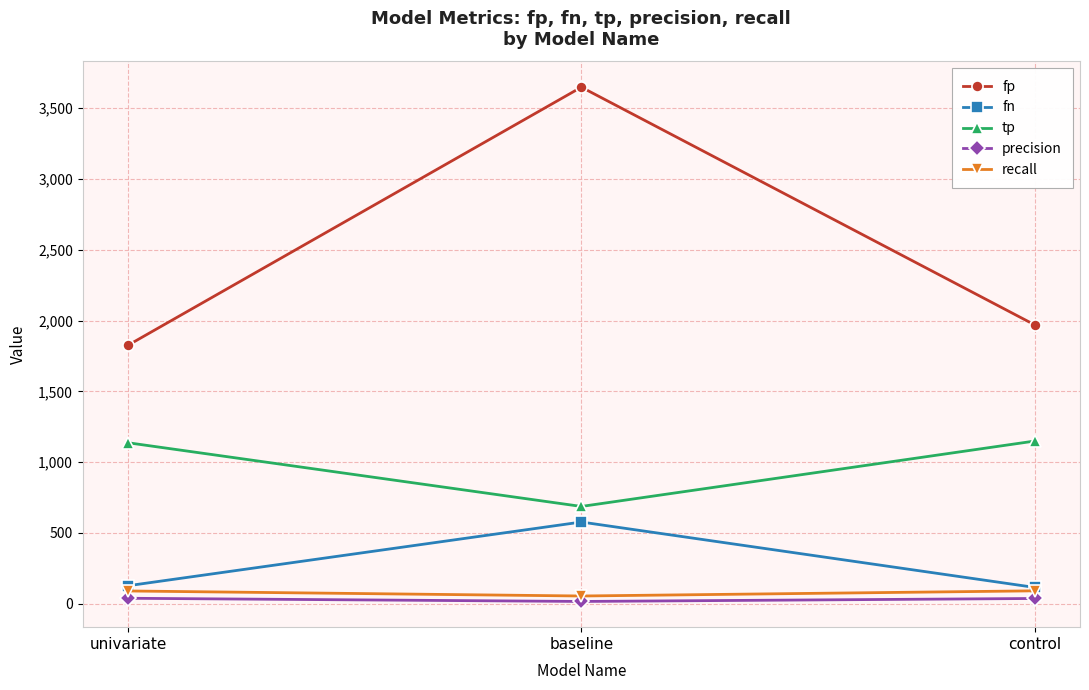

What is the sum of the fn values at univariate and baseline?

704.0